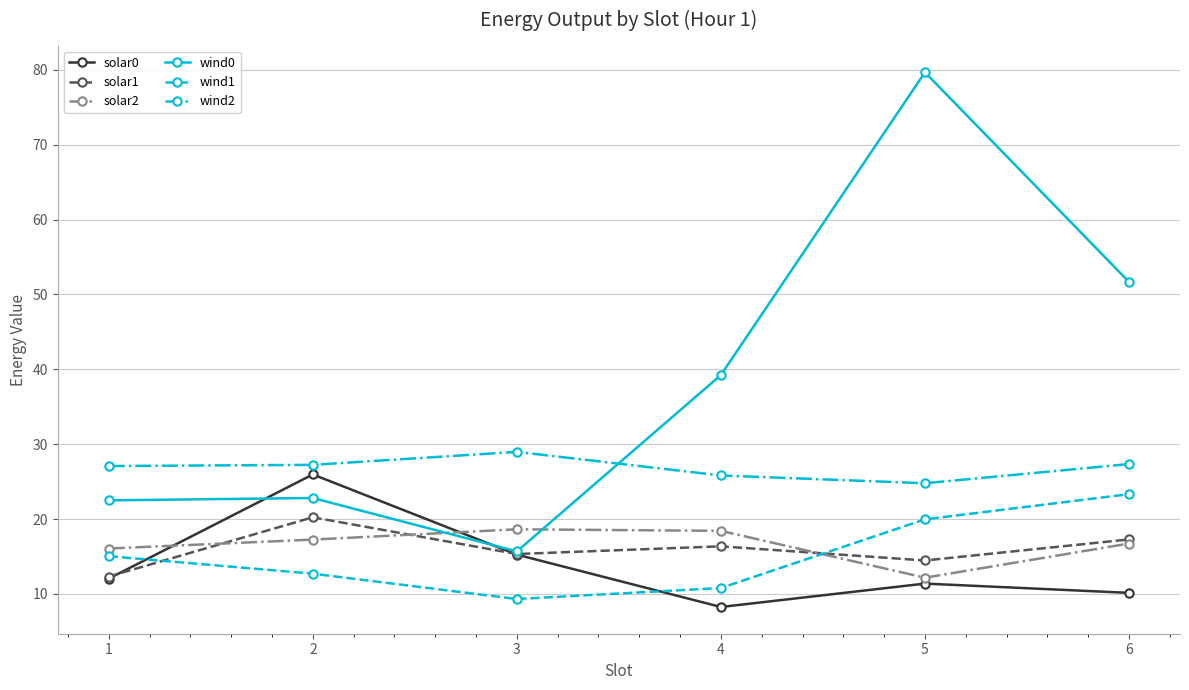

How many interior local valleys does the solar0 series have?

1